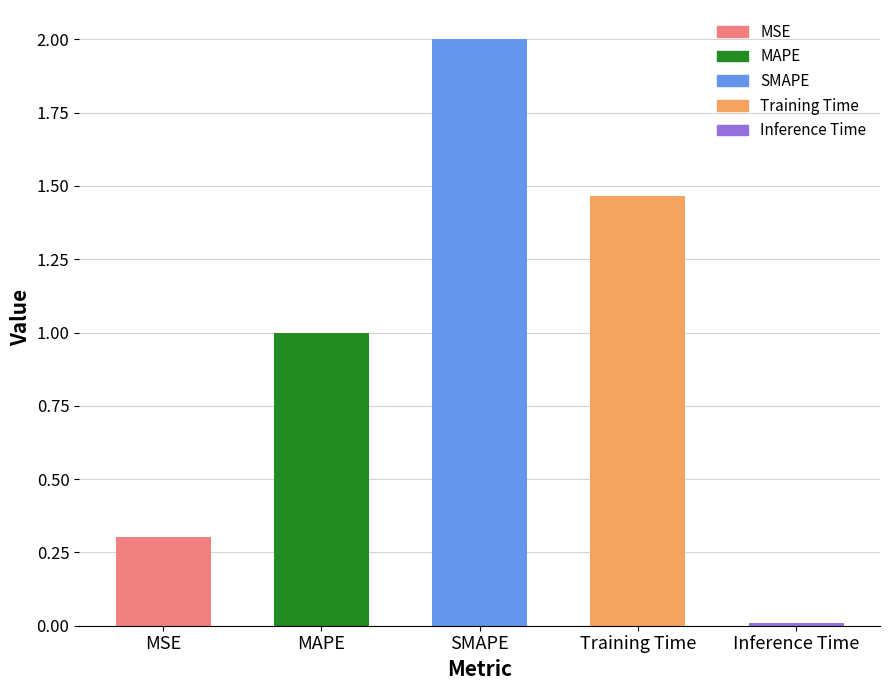

At which label does the data first exceed 1?

MAPE